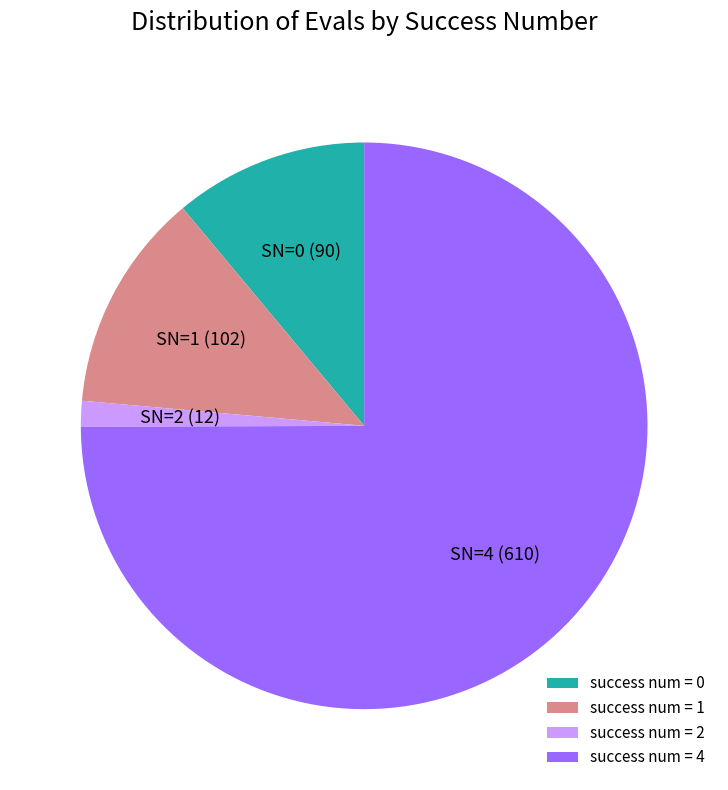

Rank the categories by value from lowest to highest.

success num = 2, success num = 0, success num = 1, success num = 4